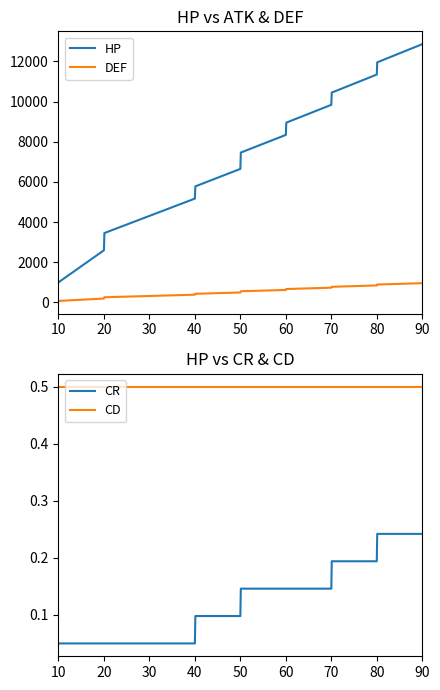

The value of CD at 20 is 0.3. True or false?

False